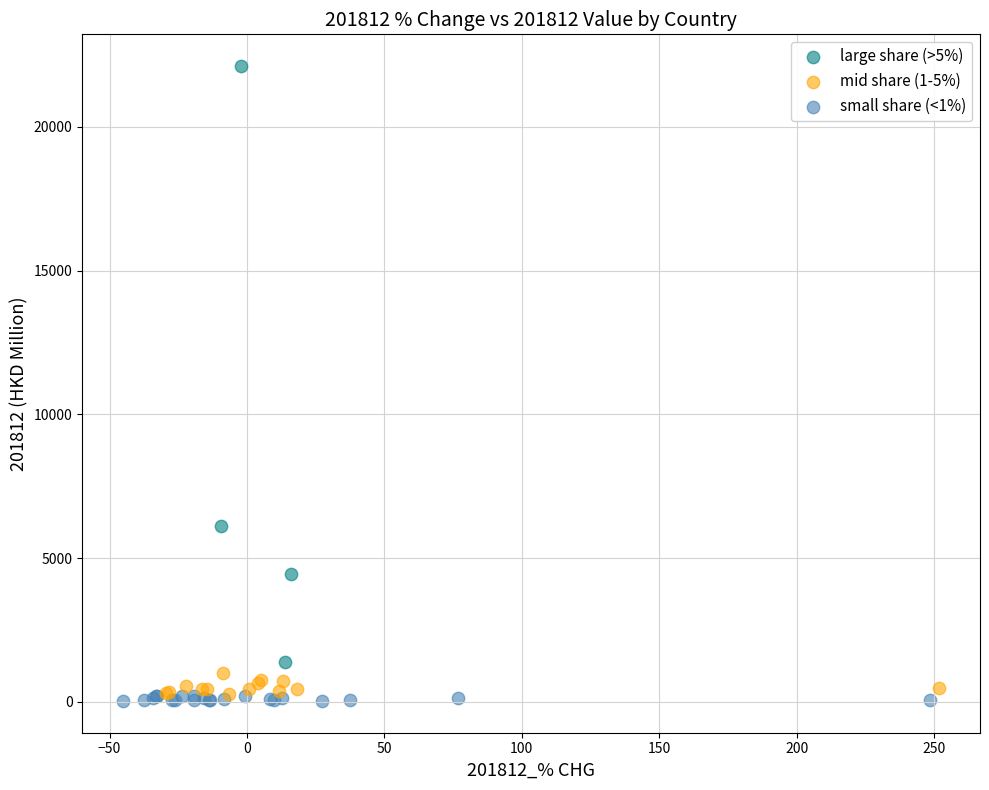

Which series contains the lowest Y value?

small share (<1%)